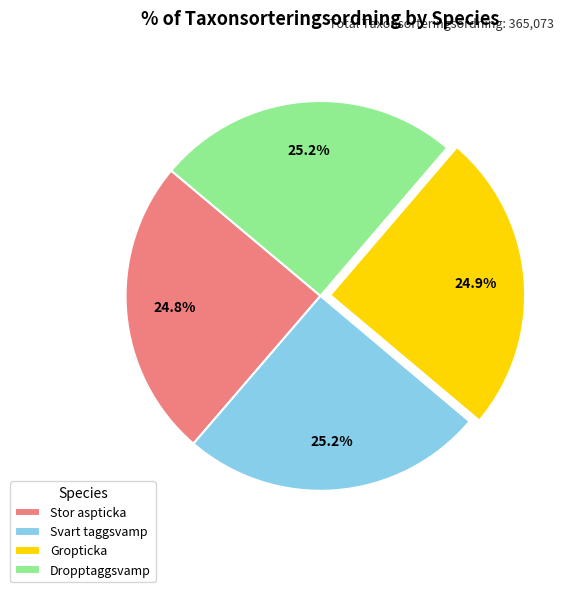

How many slices are in this pie chart?

4